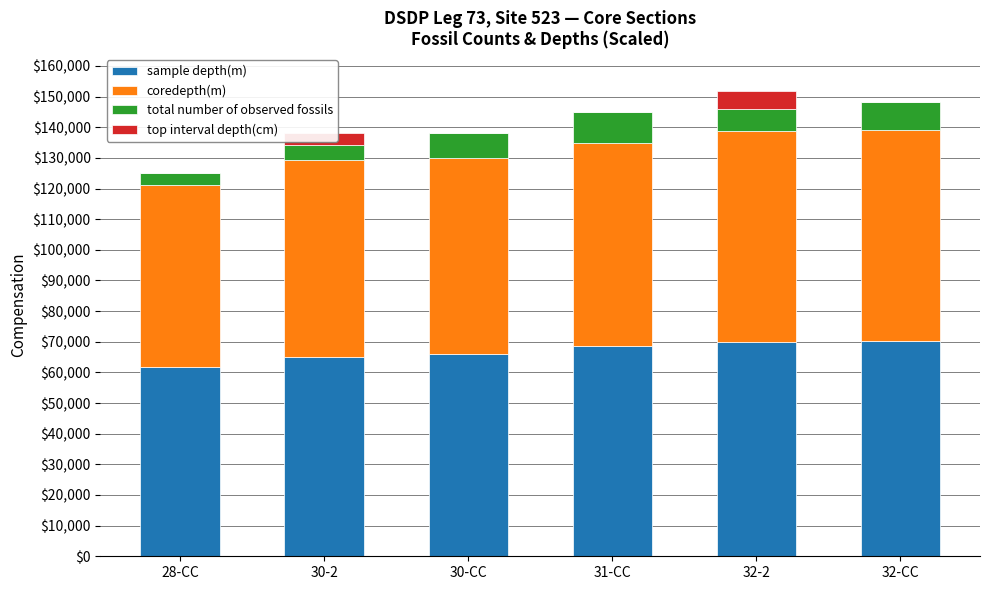

How many data points does each series have?

6